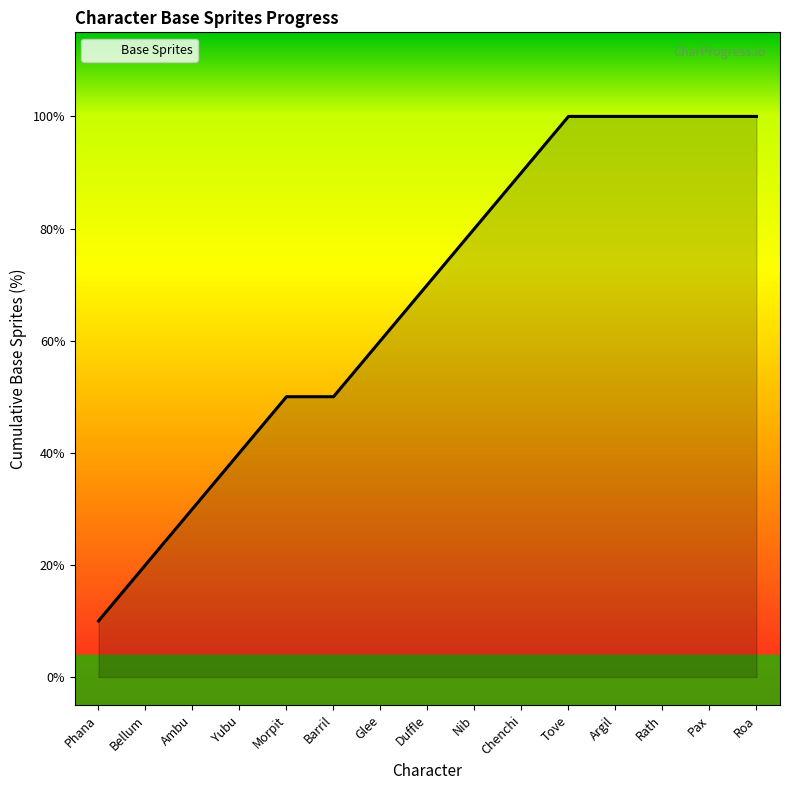

Does the chart have visible grid lines?

No